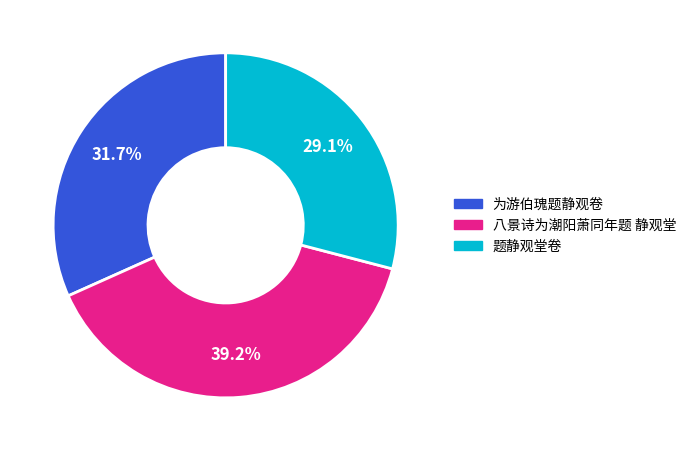

How many segments does this pie chart have?

3